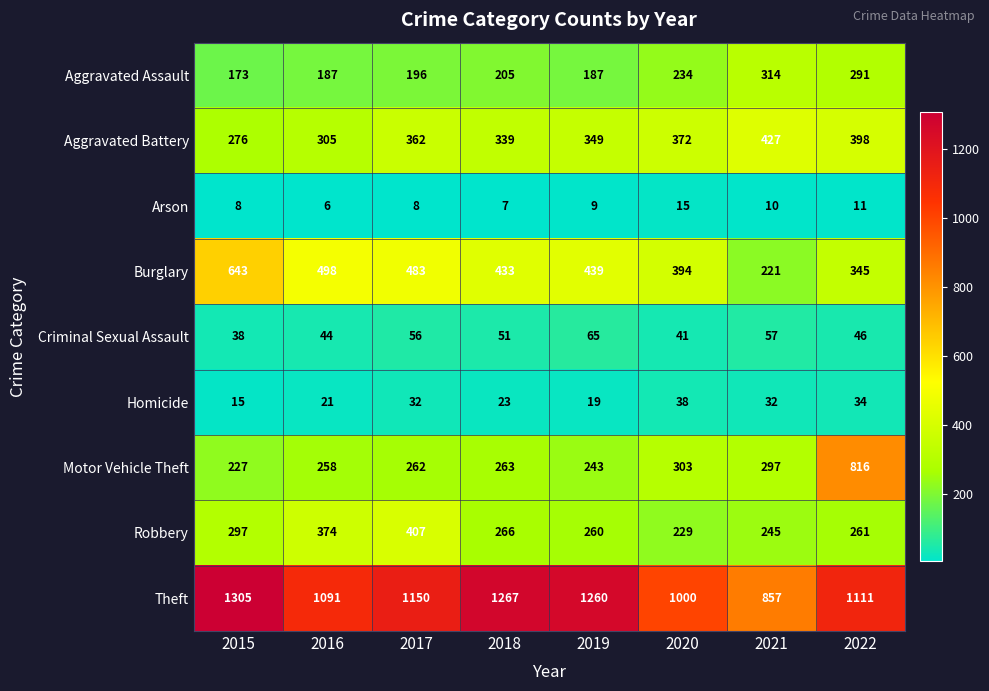

What value does the Criminal Sexual Assault series have at 2018, to the nearest 10?

50